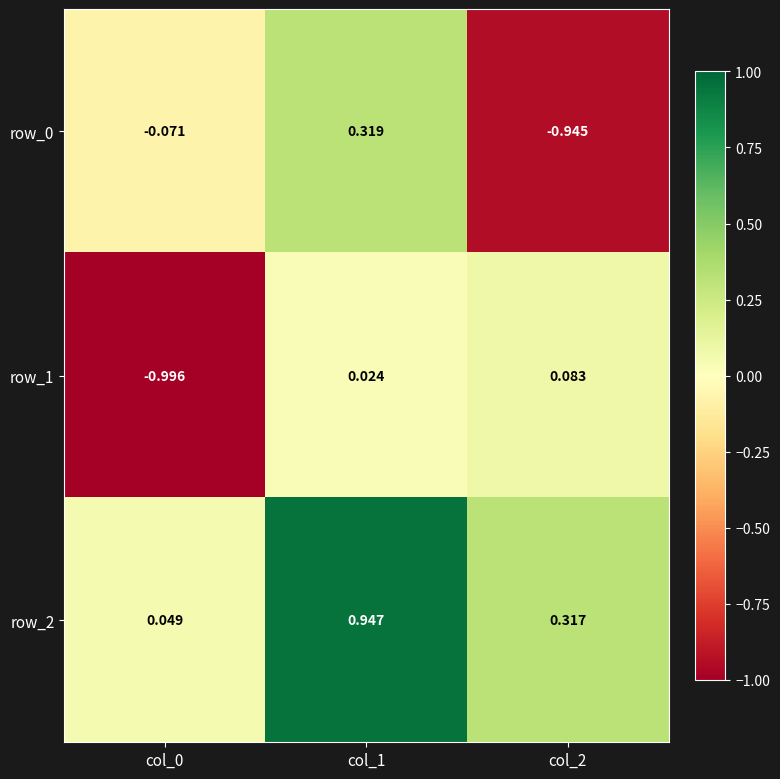

Is the value of row_2 at col_2 greater than the value of row_0 at col_2?

Yes